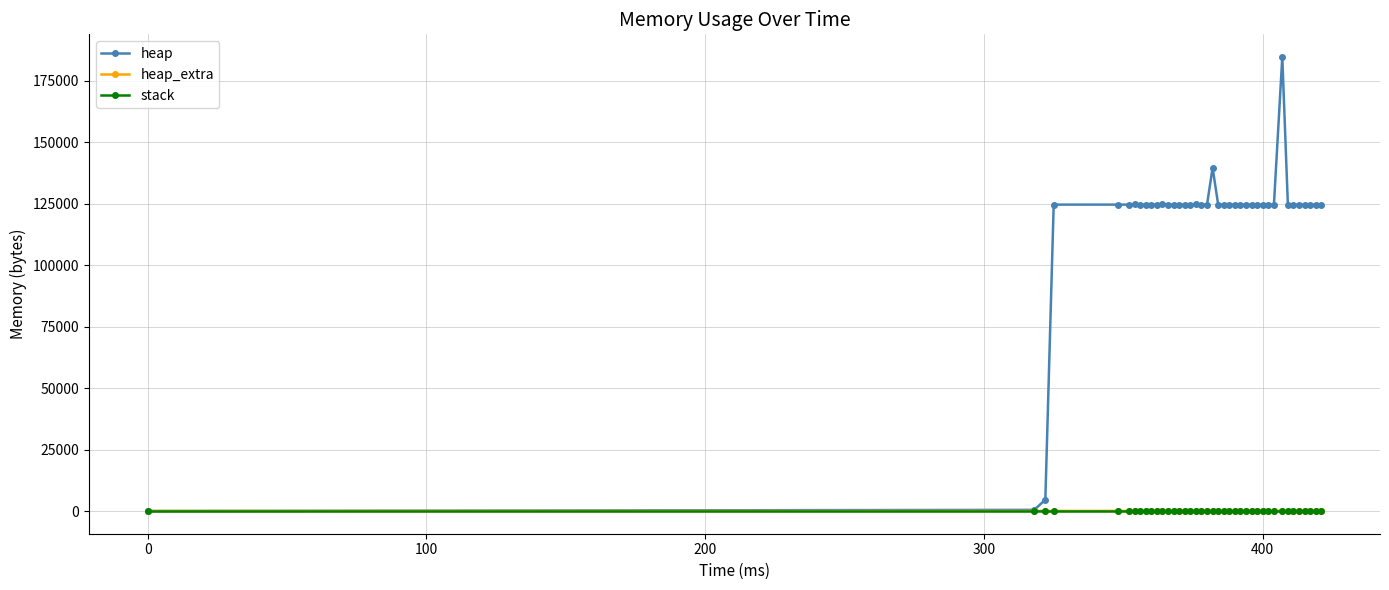

Which series has the largest total across all categories?

heap